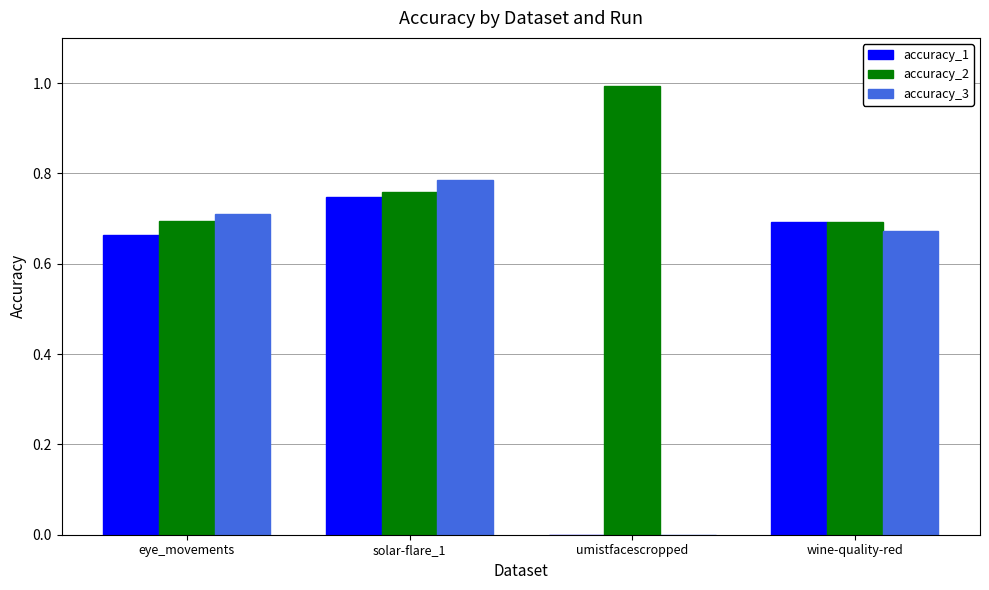

Is it true that accuracy_3 equals 1.2 at eye_movements?

False